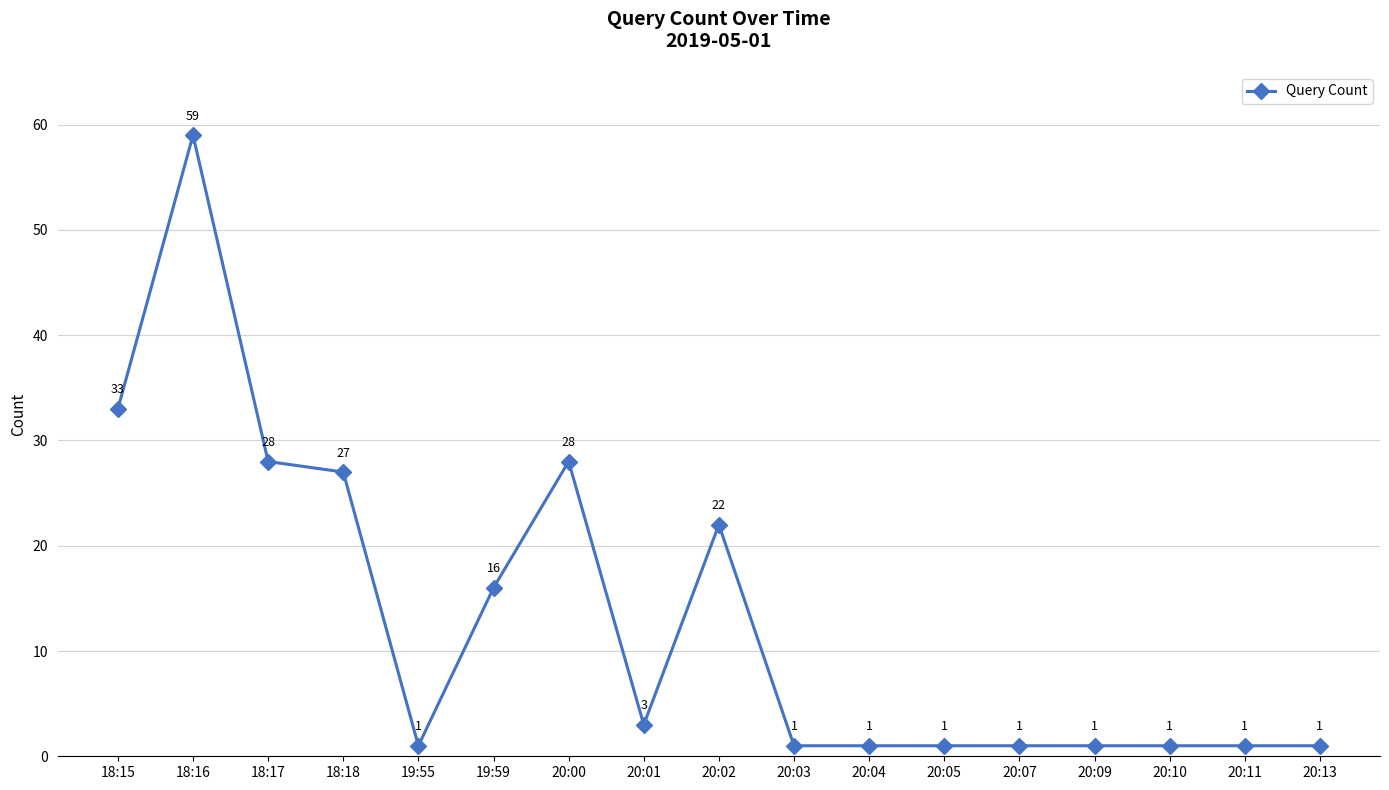

What is the approximate value at 18:16?

59